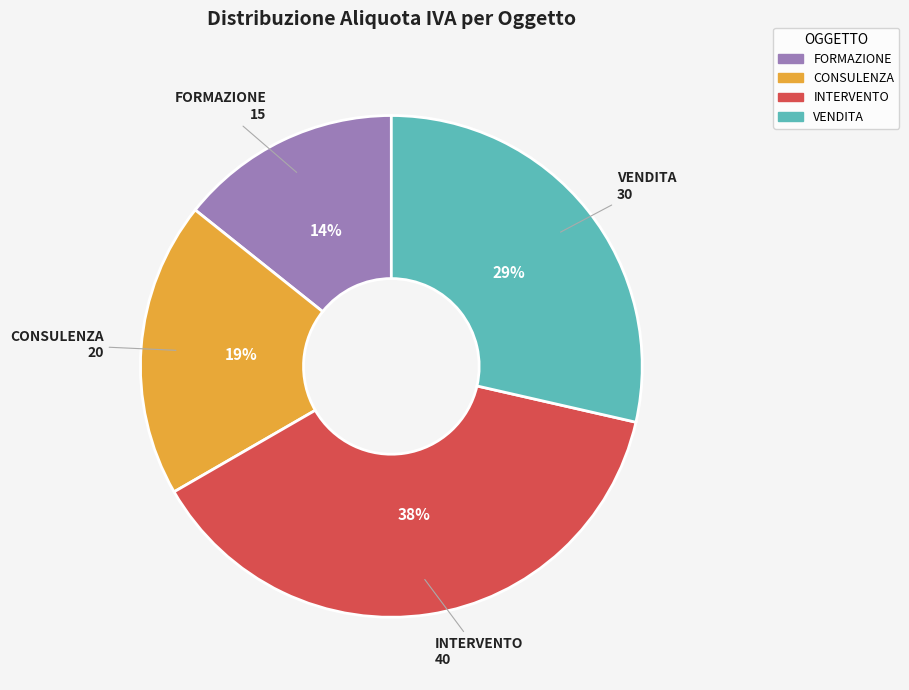

Rank the categories by value from lowest to highest.

FORMAZIONE, CONSULENZA, VENDITA, INTERVENTO